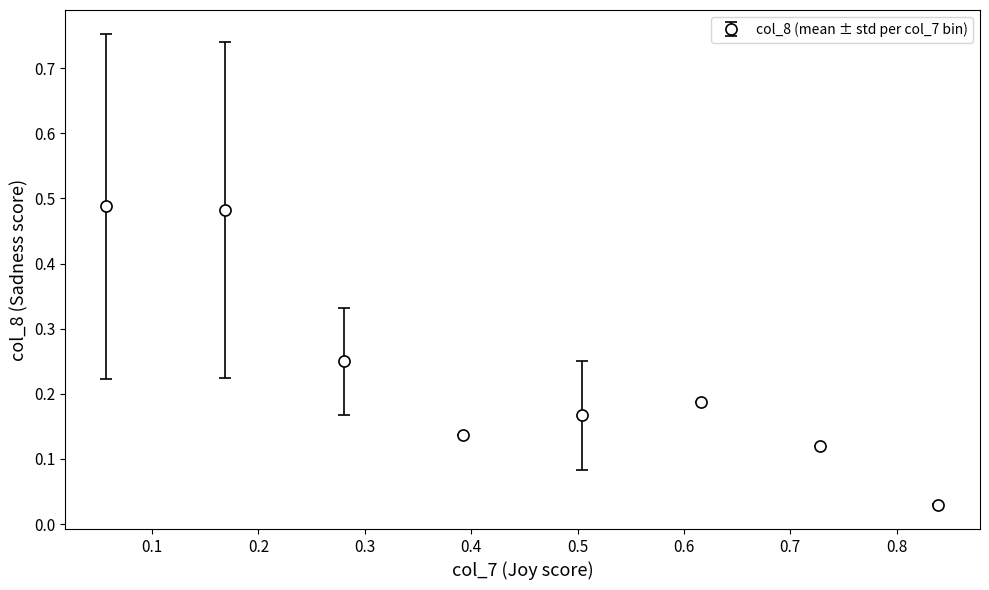

What is the sum of all values?

1.9